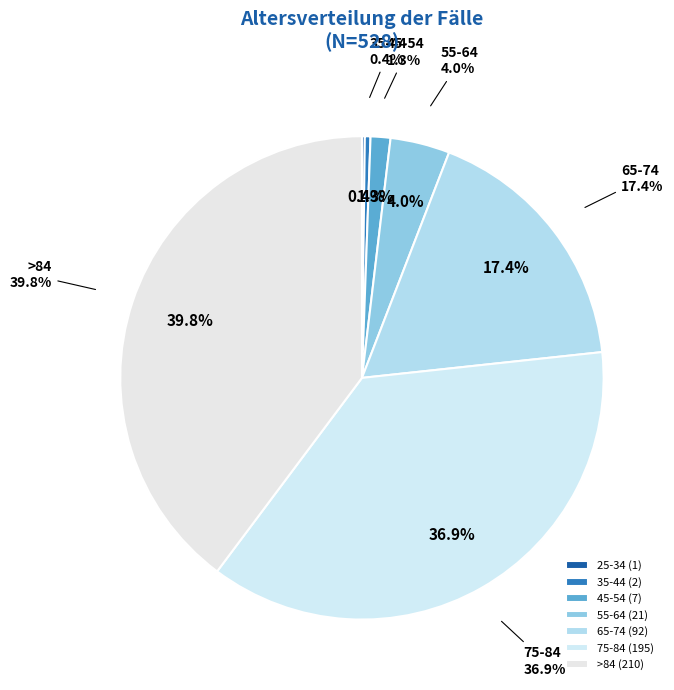

To the nearest percent, what is the difference between the 65-74 and 35-44 slice percentages?

17%